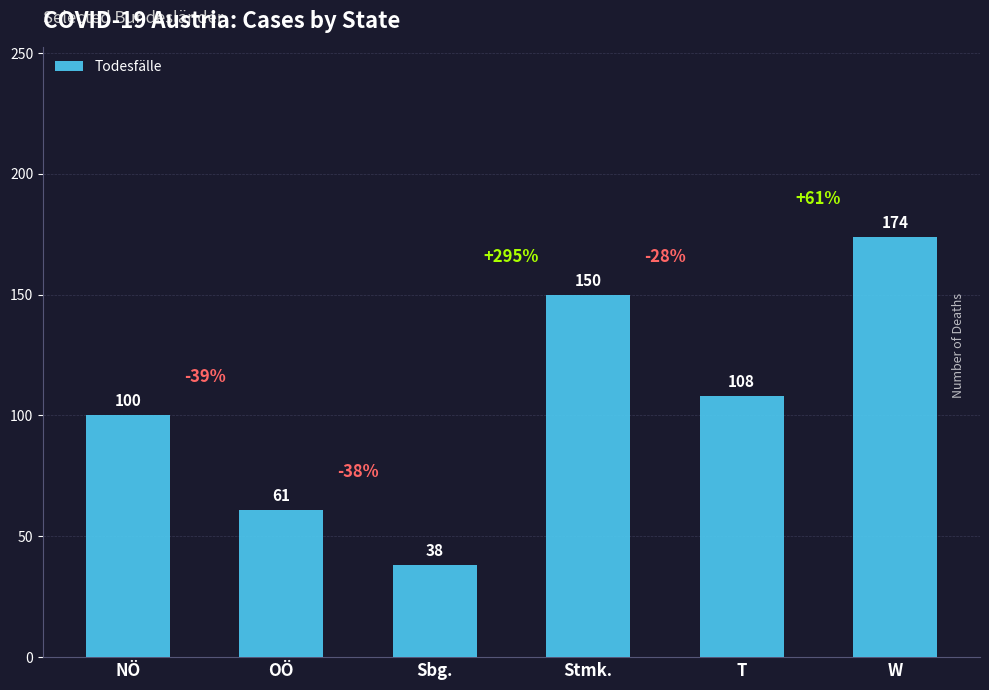

Is it true that the value at NÖ is 100?

True